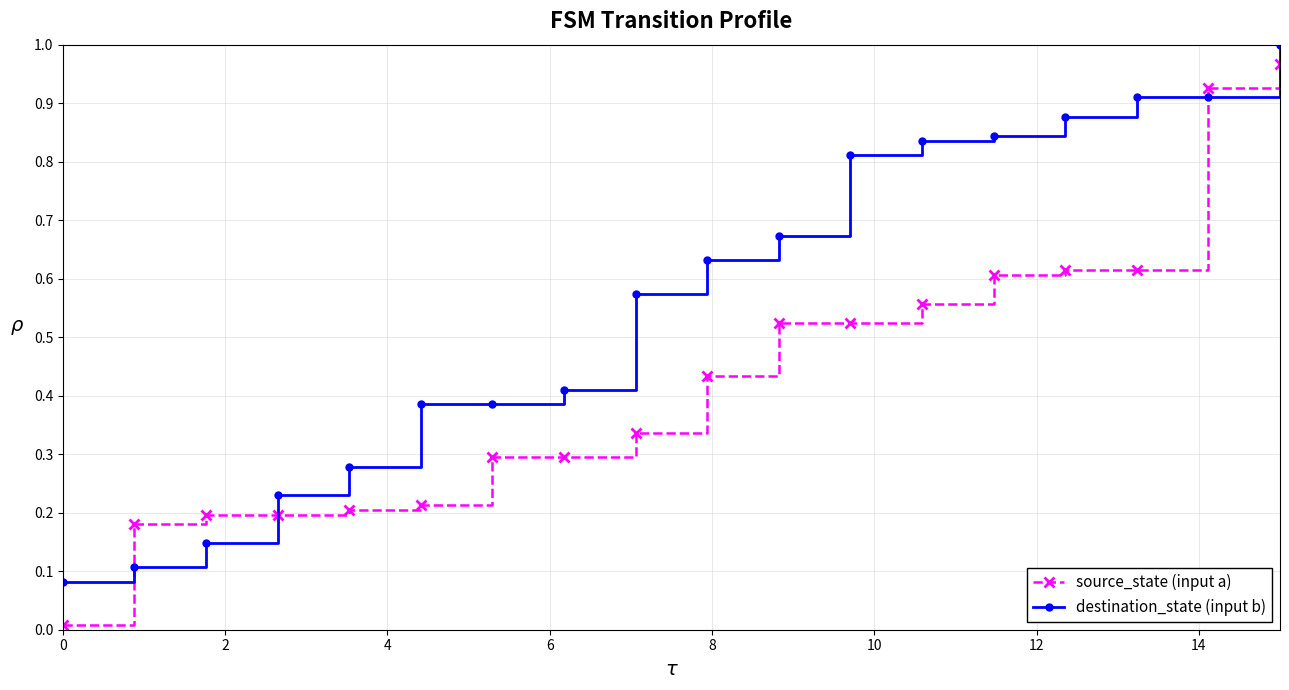

After their last crossing, which series has the higher values: destination_state (input b) or source_state (input a)?

destination_state (input b)